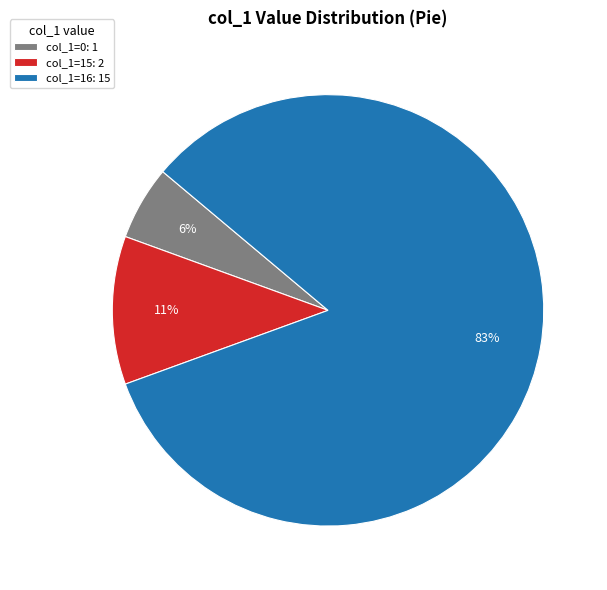

Count the number of slices in the pie.

3